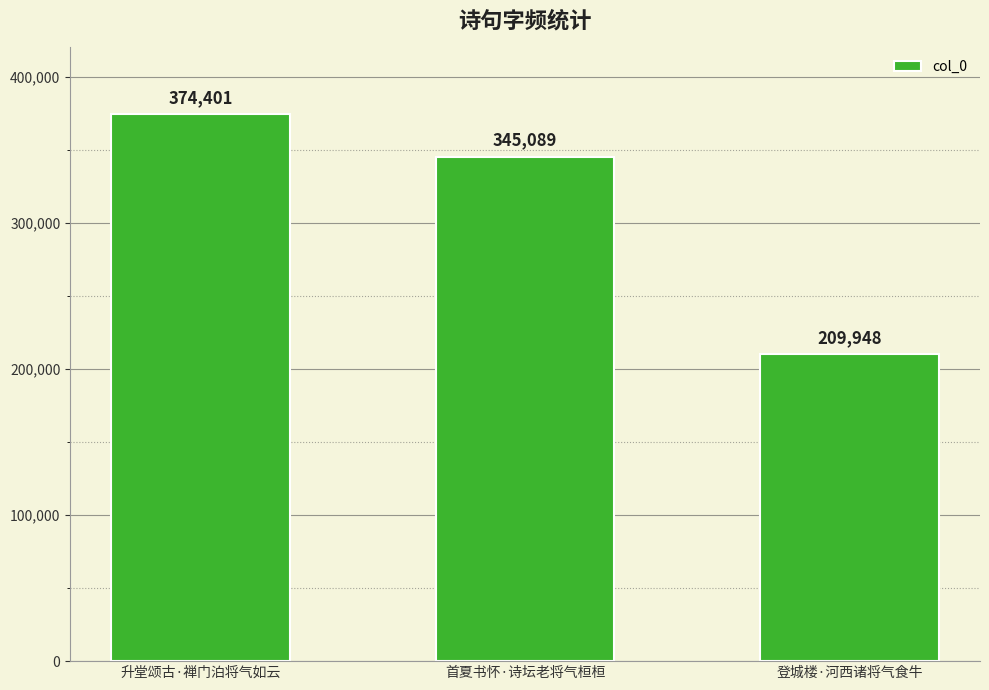

What is the value of the 3rd bar from the left?

209948